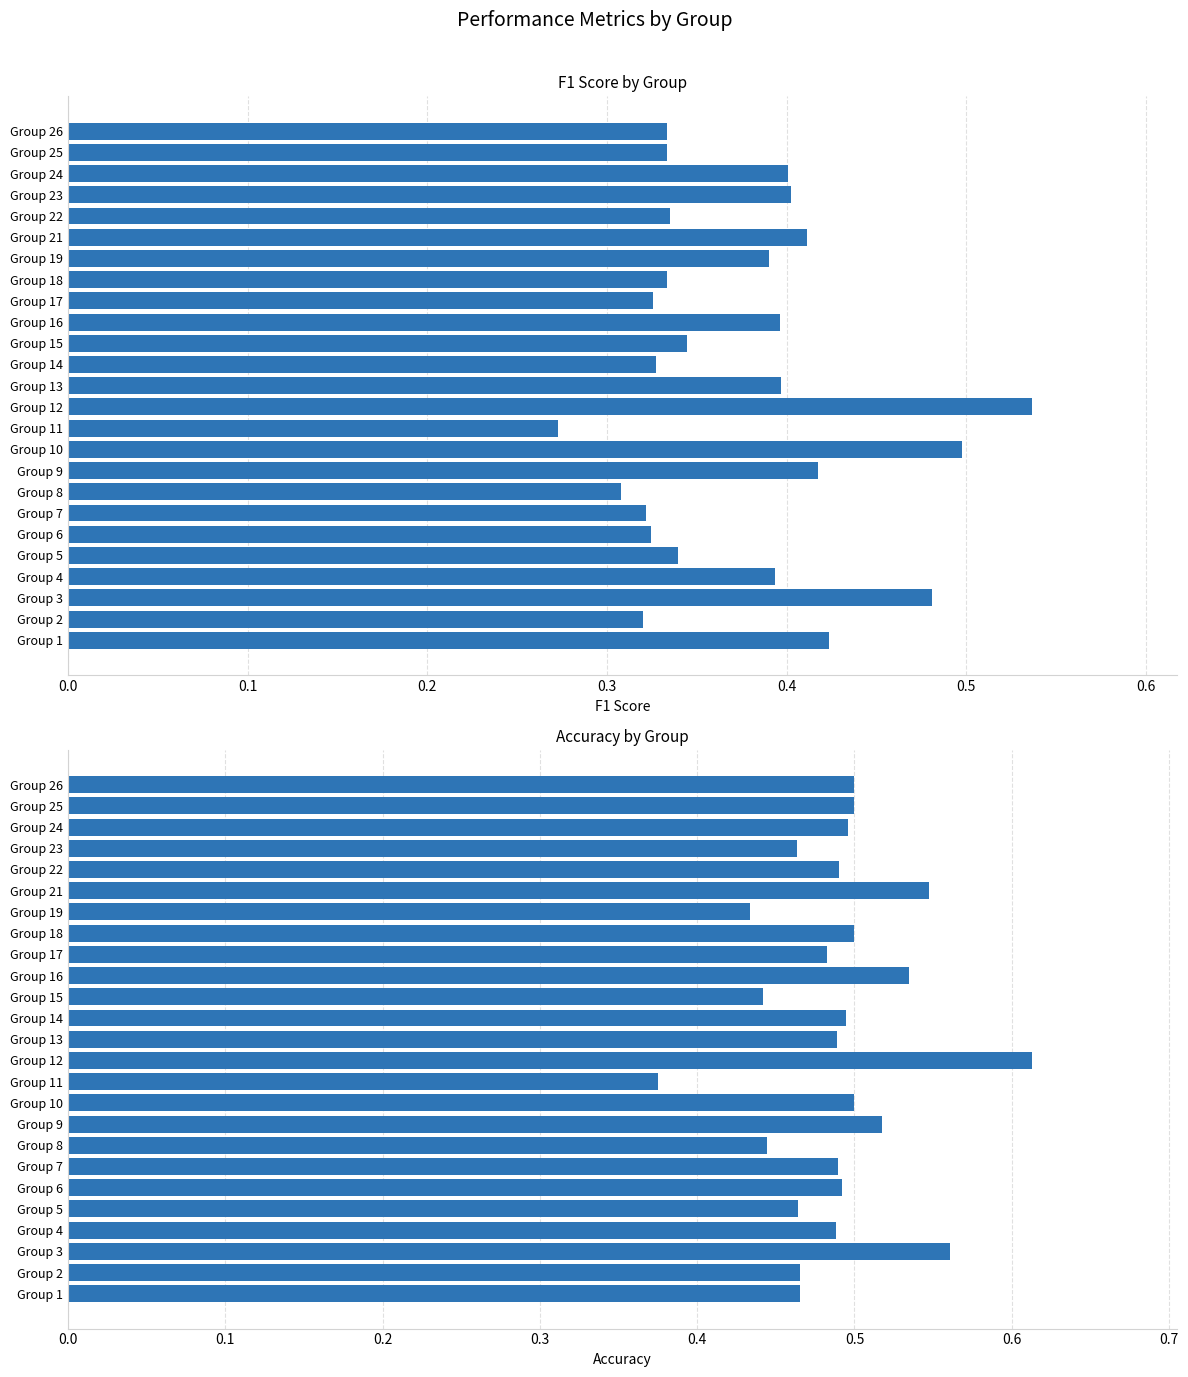

What position from the left is 19?

20